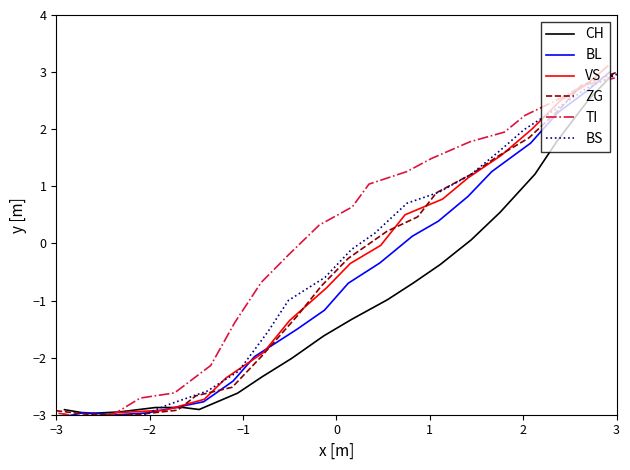

Reading left to right, transcribe all the data shown in this chart.

CH: -2.9	-3.0	-3.0	-2.9	-2.9	-2.9	-2.6	-2.3	-2.0	-1.6	-1.3	-1.0	-0.7	-0.4	0.1	0.5	1.2	1.8	2.5	3.0
BL: -3.0	-3.0	-3.0	-3.0	-2.9	-2.8	-2.4	-2.0	-1.5	-1.2	-0.7	-0.3	0.1	0.4	0.8	1.3	1.8	2.3	2.7	3.0
VS: -3.0	-3.1	-3.0	-2.9	-2.9	-2.7	-2.4	-1.9	-1.4	-0.8	-0.4	-0.0	0.5	0.8	1.2	1.5	2.0	2.5	2.8	3.1
ZG: -2.9	-3.0	-3.0	-3.0	-2.9	-2.7	-2.5	-2.0	-1.3	-0.7	-0.3	0.2	0.5	0.9	1.2	1.5	1.8	2.3	2.8	3.0
TI: -3.0	-3.1	-3.0	-2.7	-2.6	-2.1	-1.4	-0.7	-0.2	0.3	0.6	1.0	1.3	1.5	1.8	1.9	2.2	2.5	2.8	2.9
BS: -3.0	-3.0	-3.0	-3.0	-2.8	-2.6	-2.2	-1.5	-1.0	-0.6	-0.1	0.2	0.7	0.9	1.2	1.6	2.0	2.4	2.7	3.0